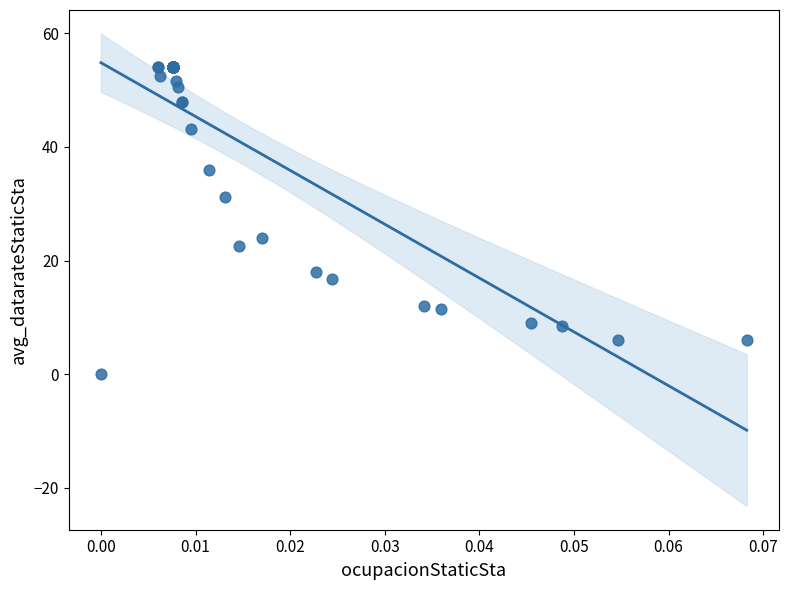

What Y value in the scatter plot is closest to 27?

24.0